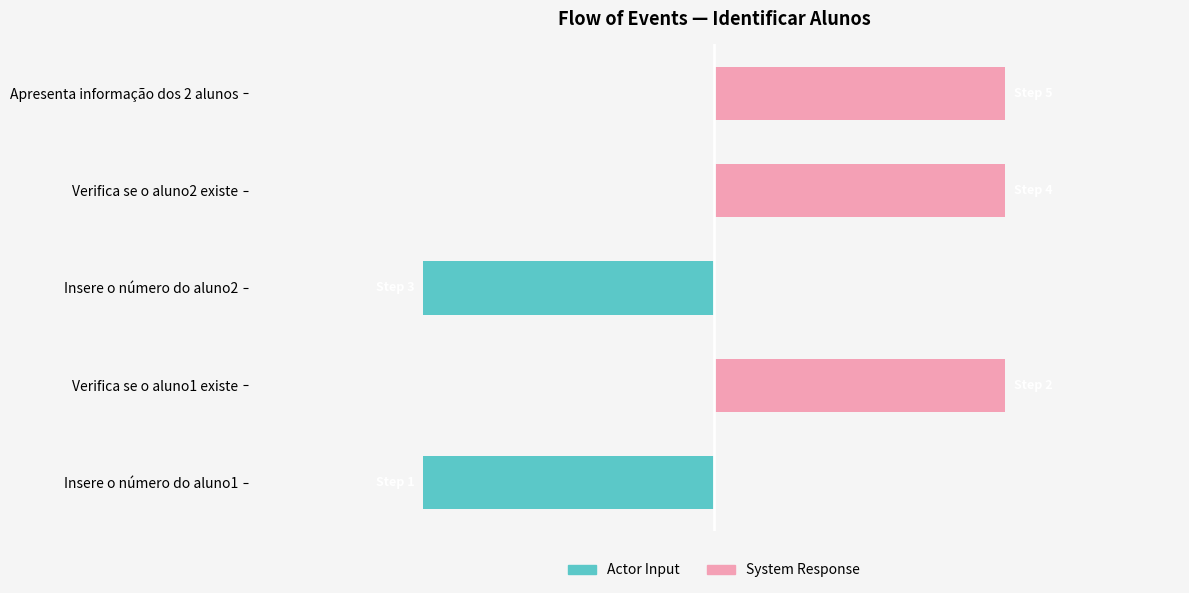

Is it true that System Response equals 0 at Insere o número do aluno1?

True